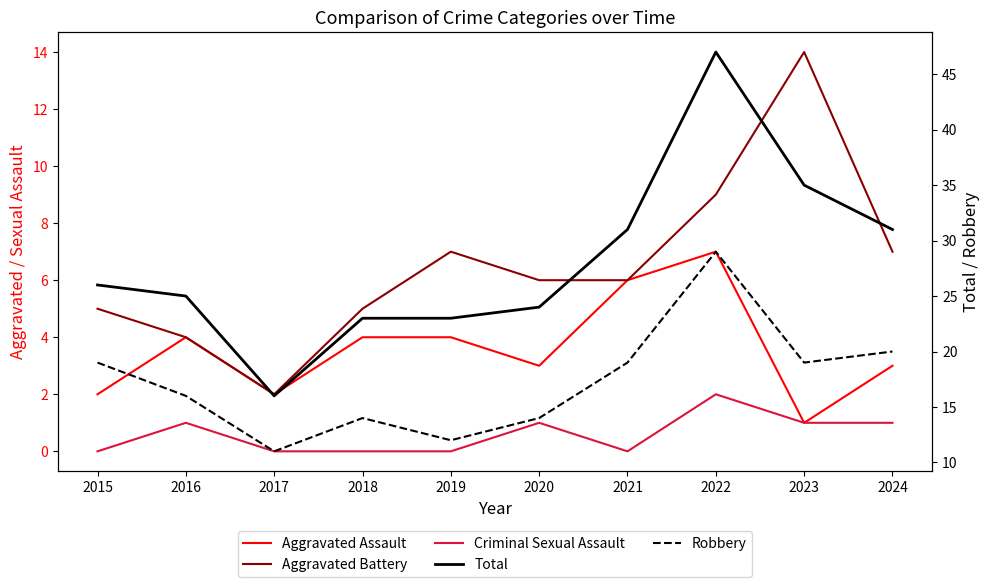

Rank the series at 2023 from lowest to highest value.

Aggravated Assault, Criminal Sexual Assault, Aggravated Battery, Robbery, Total